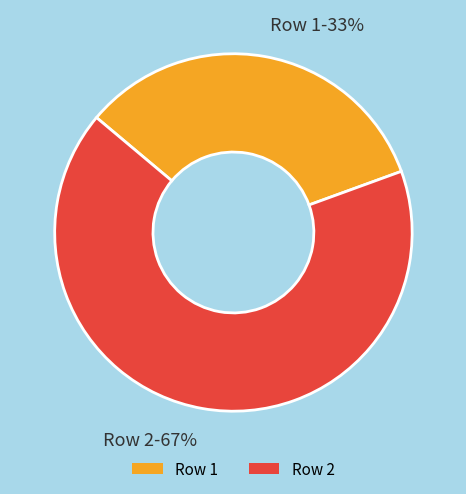

To the nearest percent, what is the average slice percentage?

50%